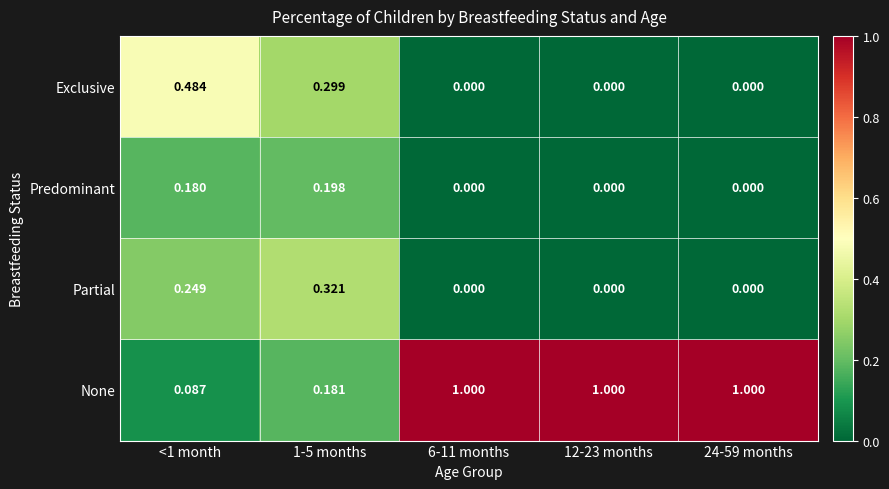

At <1 month, list the series in order from smallest to largest.

None, Predominant, Partial, Exclusive